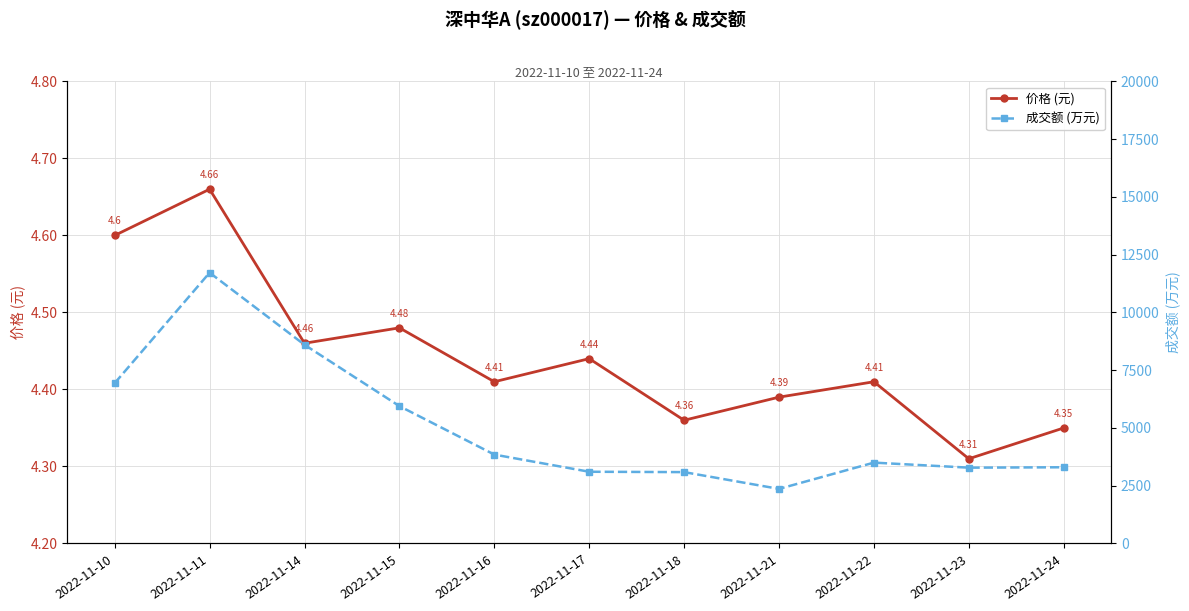

Rank the series by their average value, from highest to lowest.

成交额 (万元), 价格 (元)